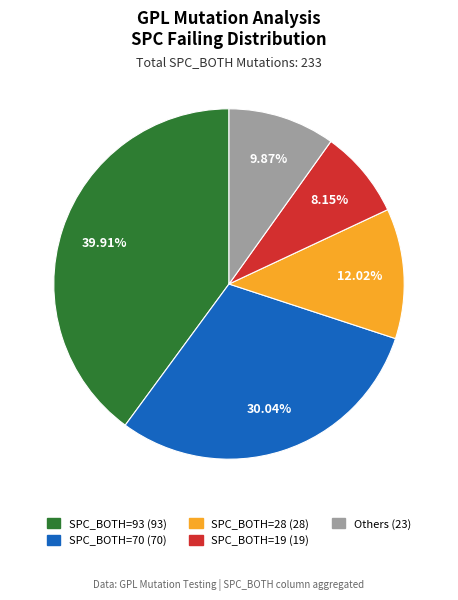

Do Others (23) and SPC_BOTH=28 (28) together represent more than half of the pie?

No